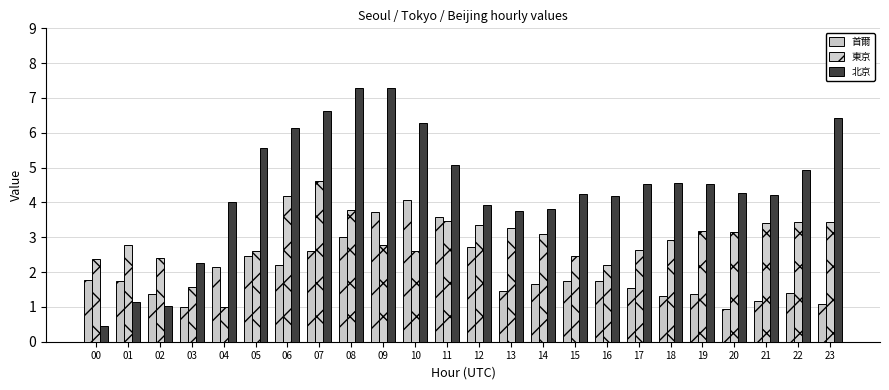

Are the bars horizontal?

No